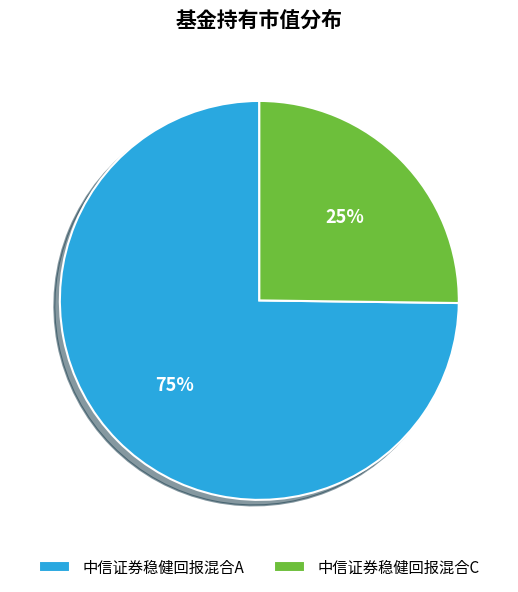

Combined, do 中信证券稳健回报混合C and 中信证券稳健回报混合A account for over 50%?

Yes